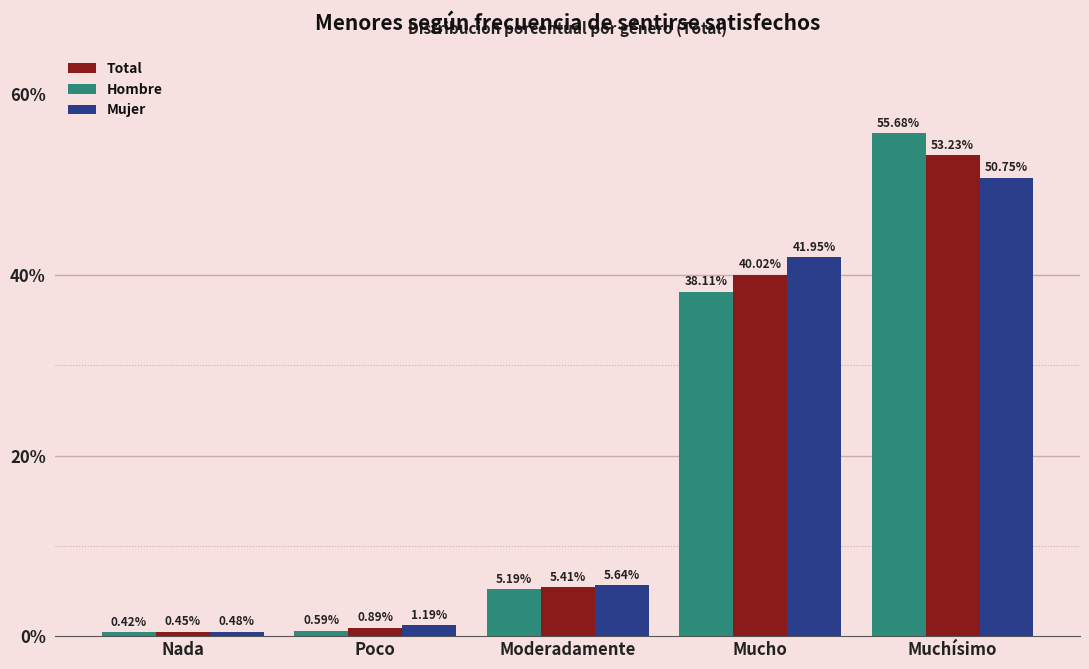

Which series changed the most between Nada and Muchísimo?

Hombre